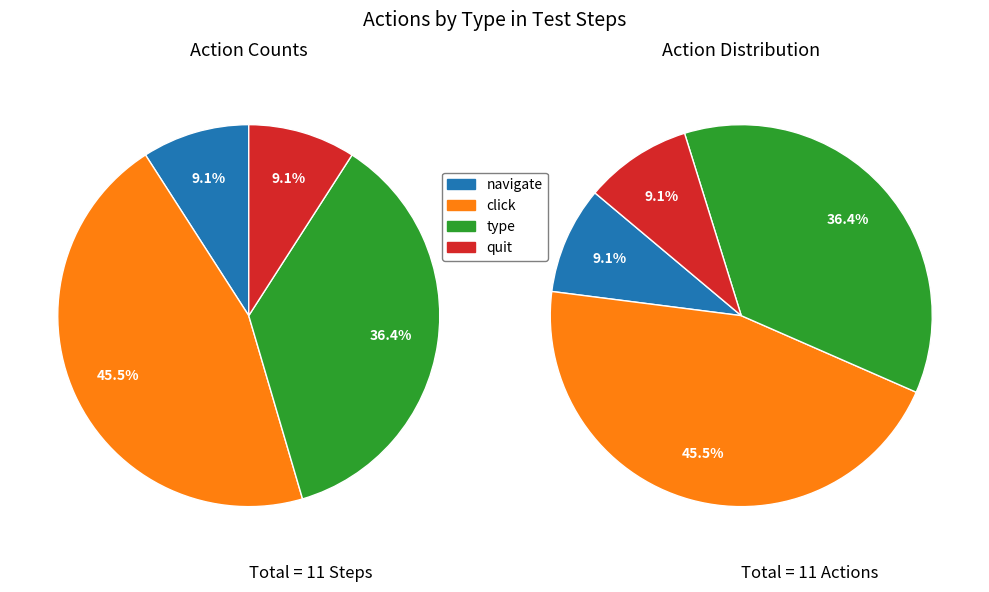

What percentage is the quit slice, to the nearest percent?

9%